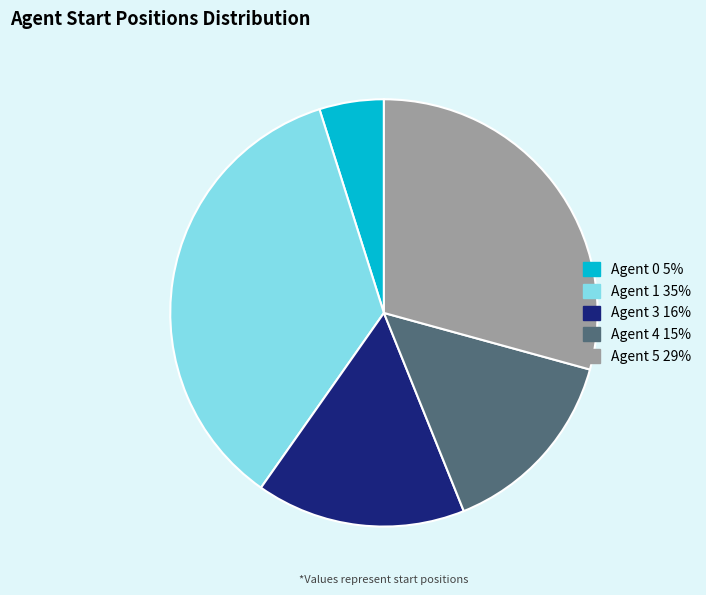

Is there a majority slice in this chart?

No